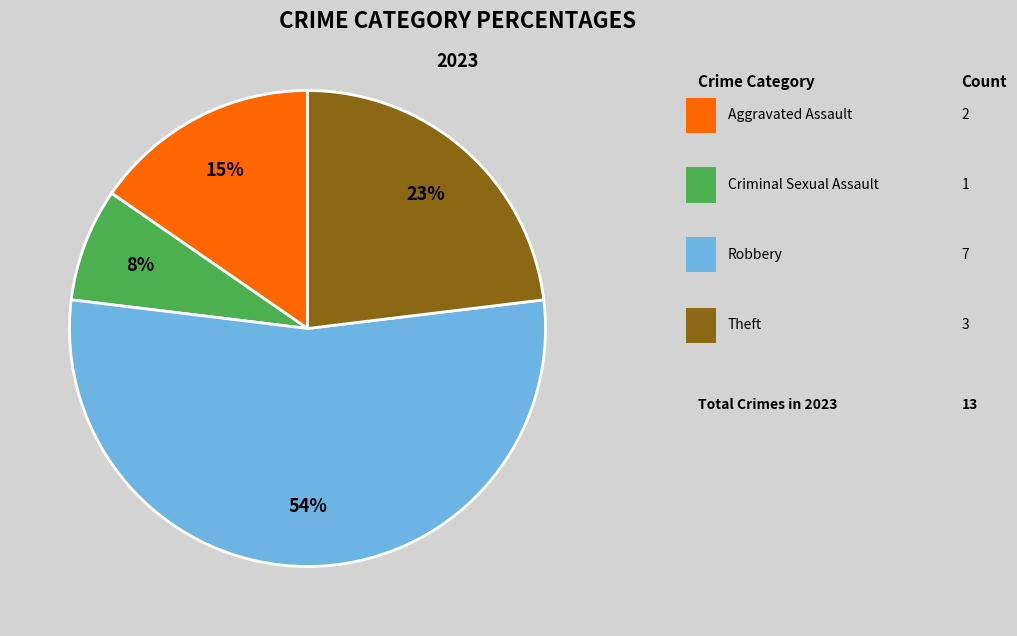

How many slices are in this pie chart?

4